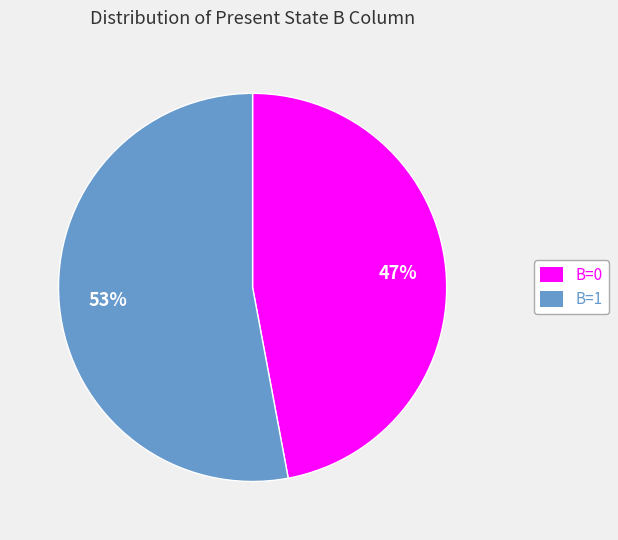

Is the sum of B=0 and B=1 greater than half?

Yes